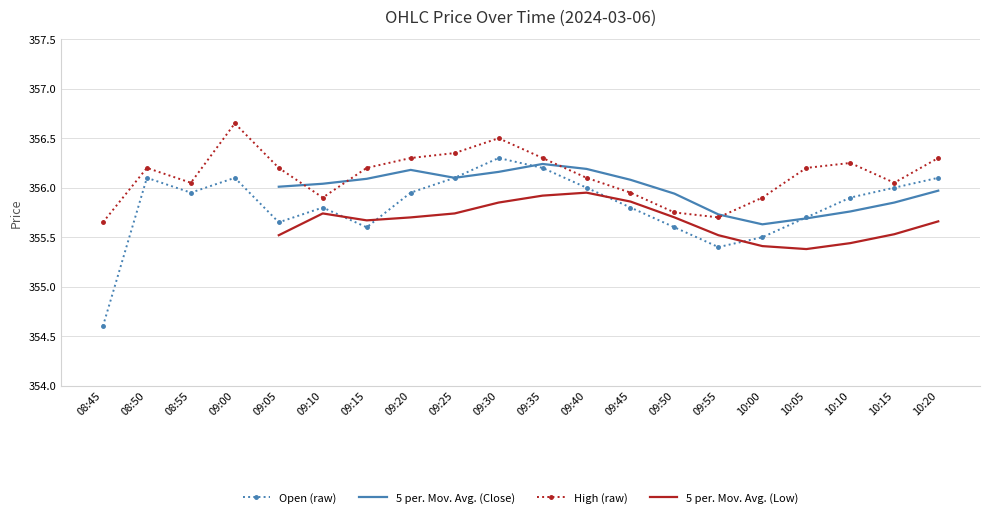

What value does the open series have at 08:45?

354.6